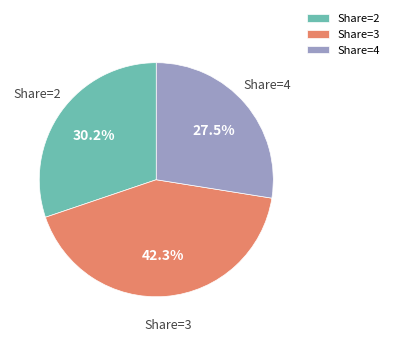

Rank the categories by value from highest to lowest.

Share=3, Share=2, Share=4